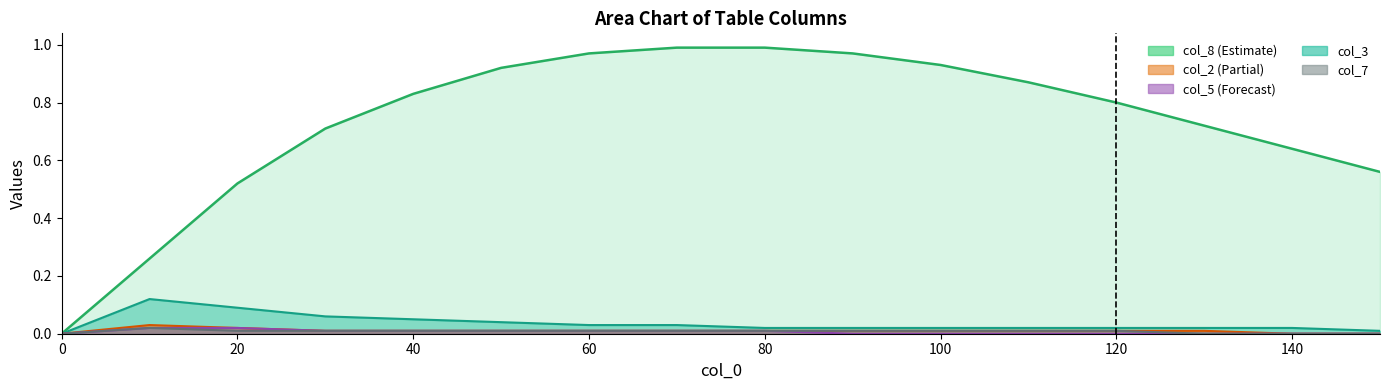

Reading left to right, what are all the values shown in this chart?

col_8 line: 0.0	0.3	0.5	0.7	0.8	0.9	1.0	1.0	1.0	1.0	0.9	0.9	0.8	0.7	0.6	0.6
col_3 line: 0.0	0.1	0.1	0.1	0.1	0.0	0.0	0.0	0.0	0.0	0.0	0.0	0.0	0.0	0.0	0.0
col_2 line: 0.0	0.0	0.0	0.0	0.0	0.0	0.0	0.0	0.0	0.0	0.0	0.0	0.0	0.0	0.0	0.0
col_5 line: 0.0	0.0	0.0	0.0	0.0	0.0	0.0	0.0	0.0	0.0	0.0	0.0	0.0	0.0	0.0	0.0
col_7 line: 0.0	0.0	0.0	0.0	0.0	0.0	0.0	0.0	0.0	0.0	0.0	0.0	0.0	0.0	0.0	0.0